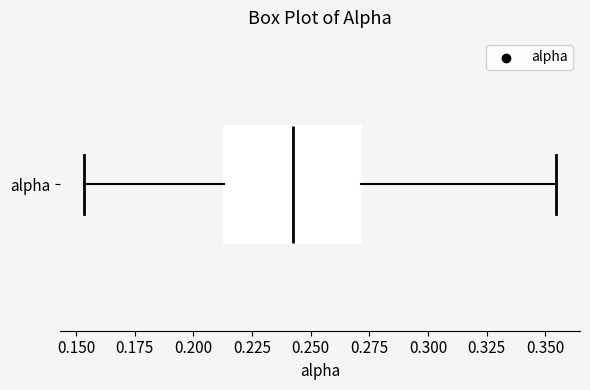

Where does the median line of the box for alpha sit on the x-axis? The values are not printed on the chart, so give them approximately, as read against the axis.

0.245